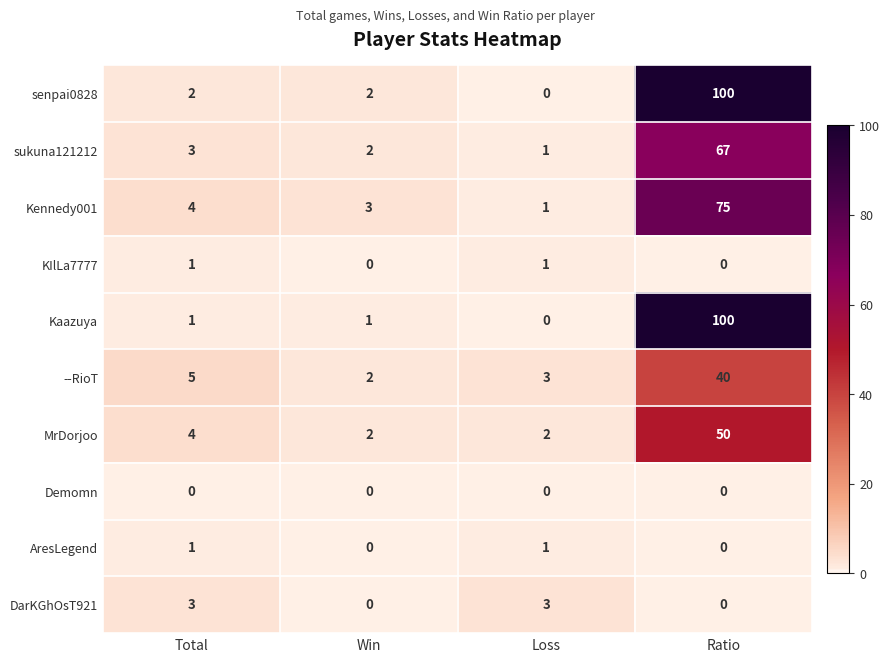

Is the value of Kennedy001 at Ratio greater than the value of KIlLa7777 at Win?

Yes